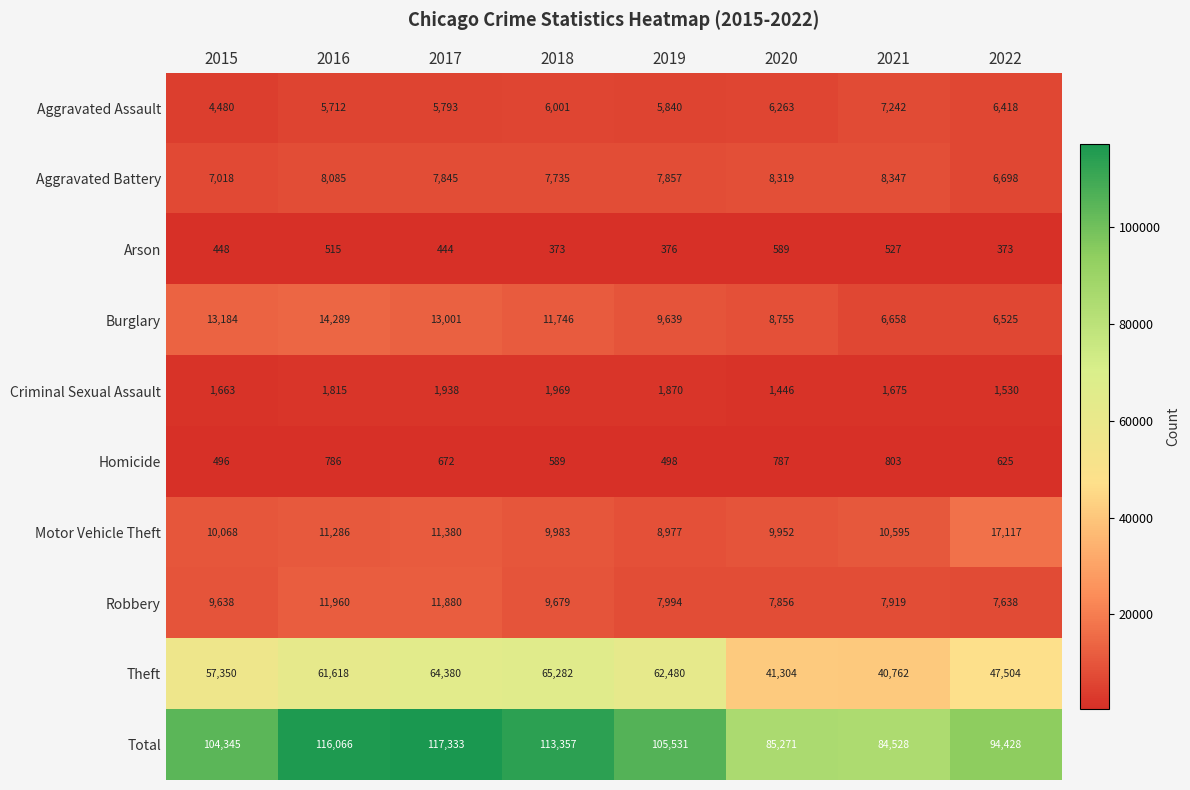

How many data points does each series have?

8